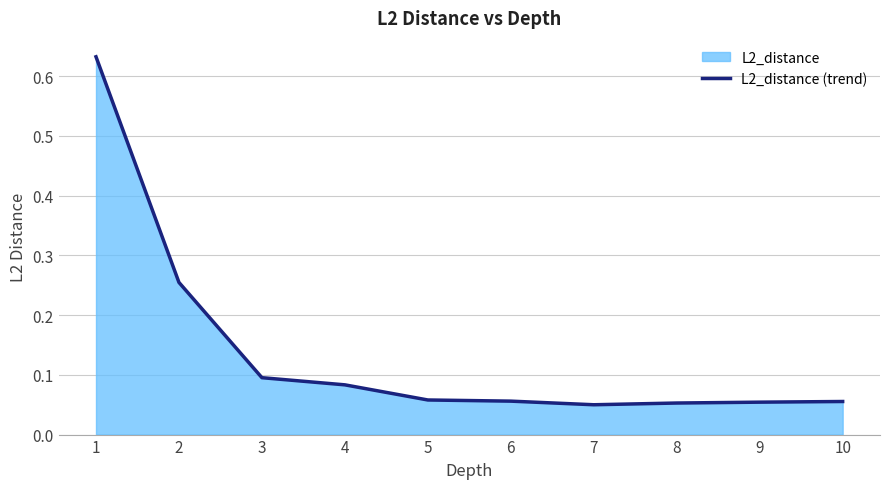

Where is the data nearest to the value 0?

7